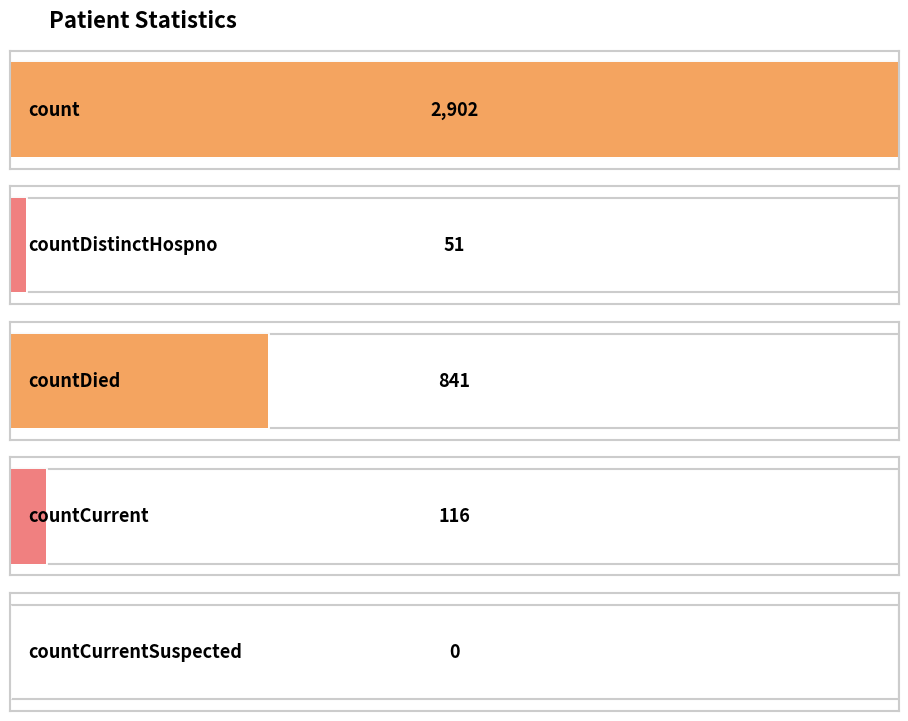

Read the value at countDied, to the nearest 50.

850